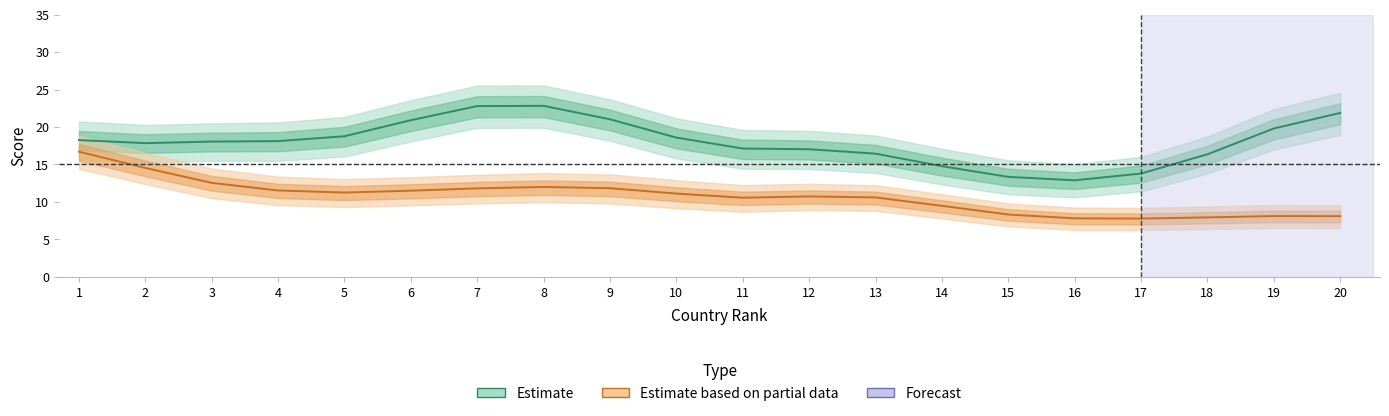

Rank the series by their maximum value, from highest to lowest.

Citations per document (Estimate), H index scaled (Estimate based on partial data)